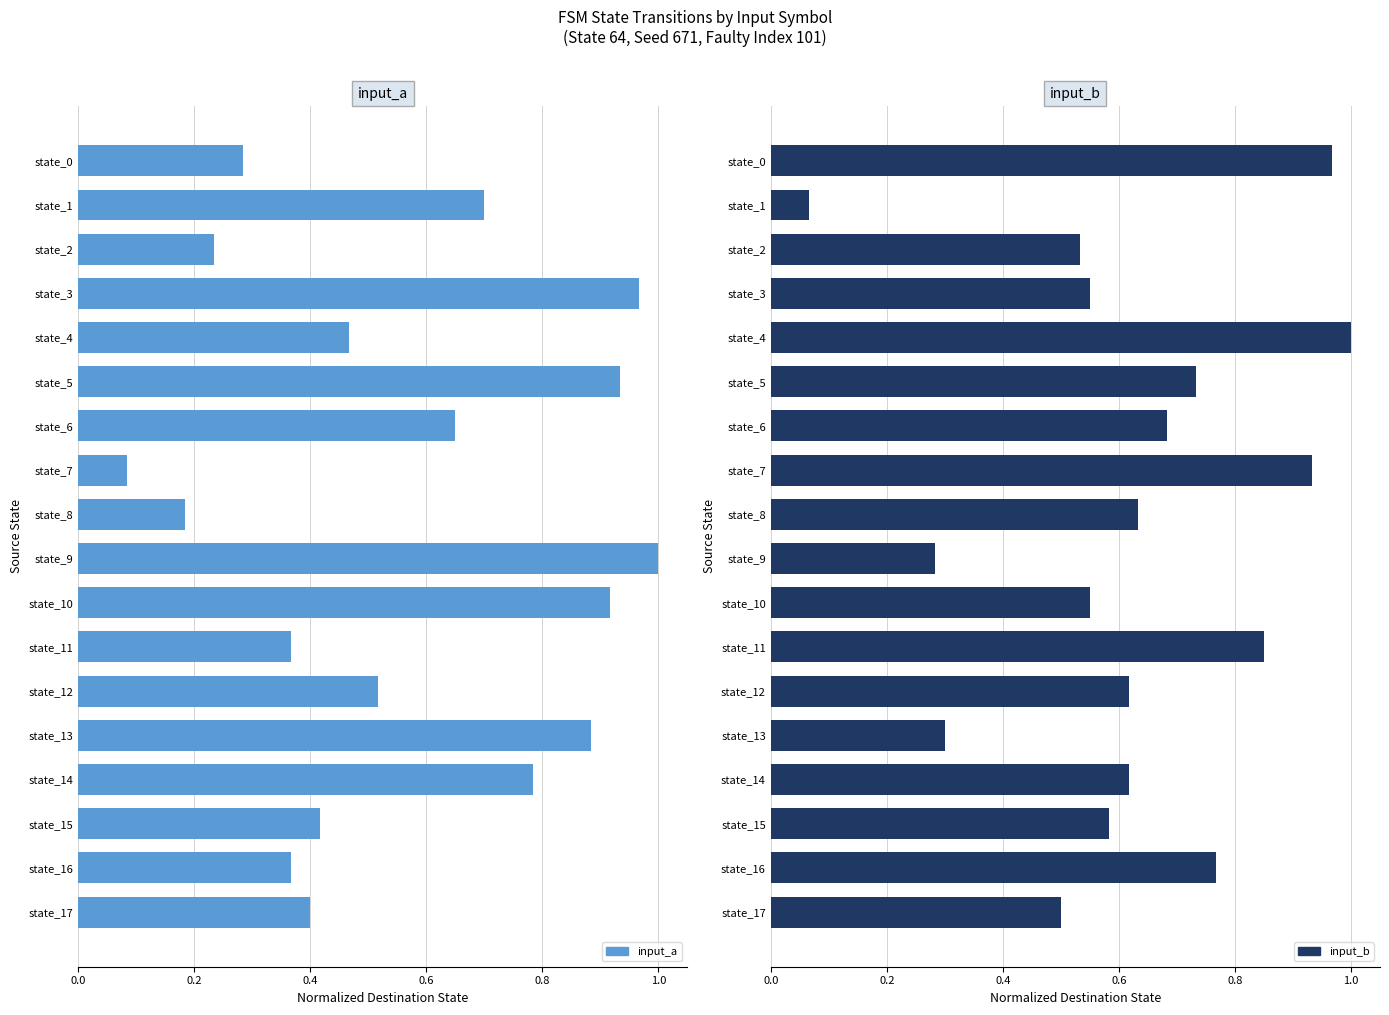

Does the chart contain any negative values?

No